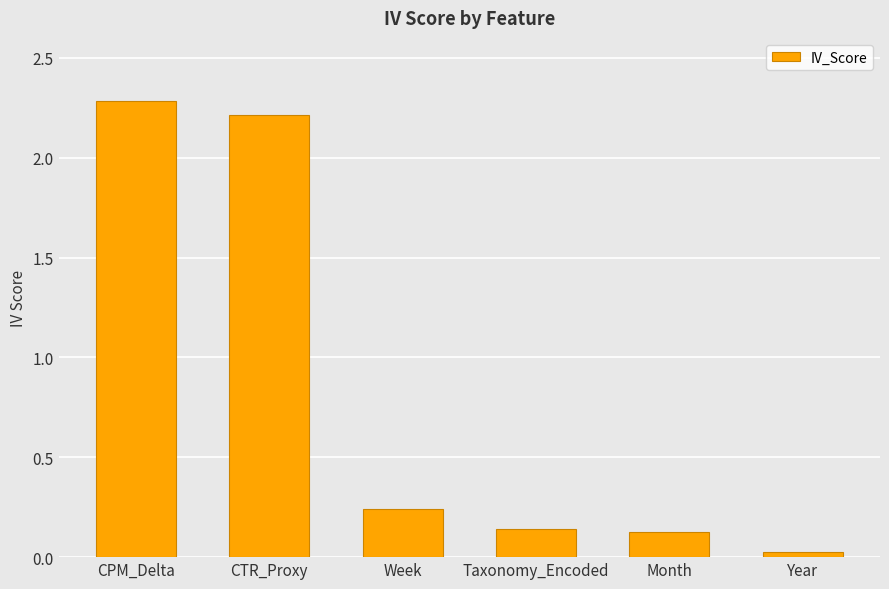

Does the chart contain stacked bars?

No